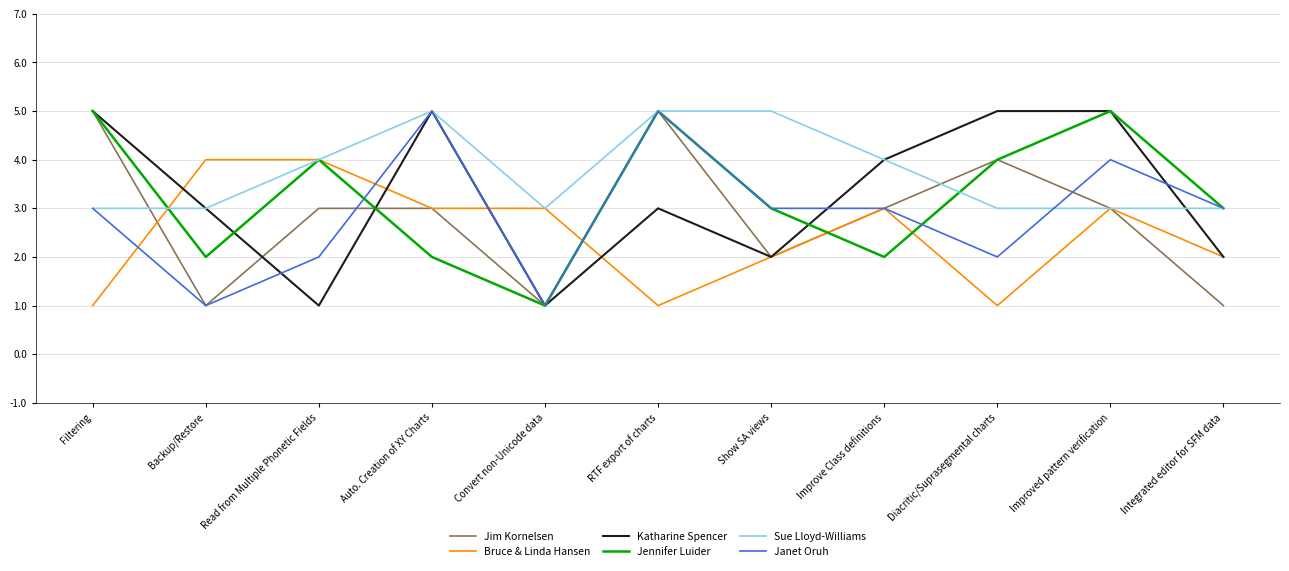

What is the difference between the maximum and minimum values in the Bruce & Linda Hansen series?

3